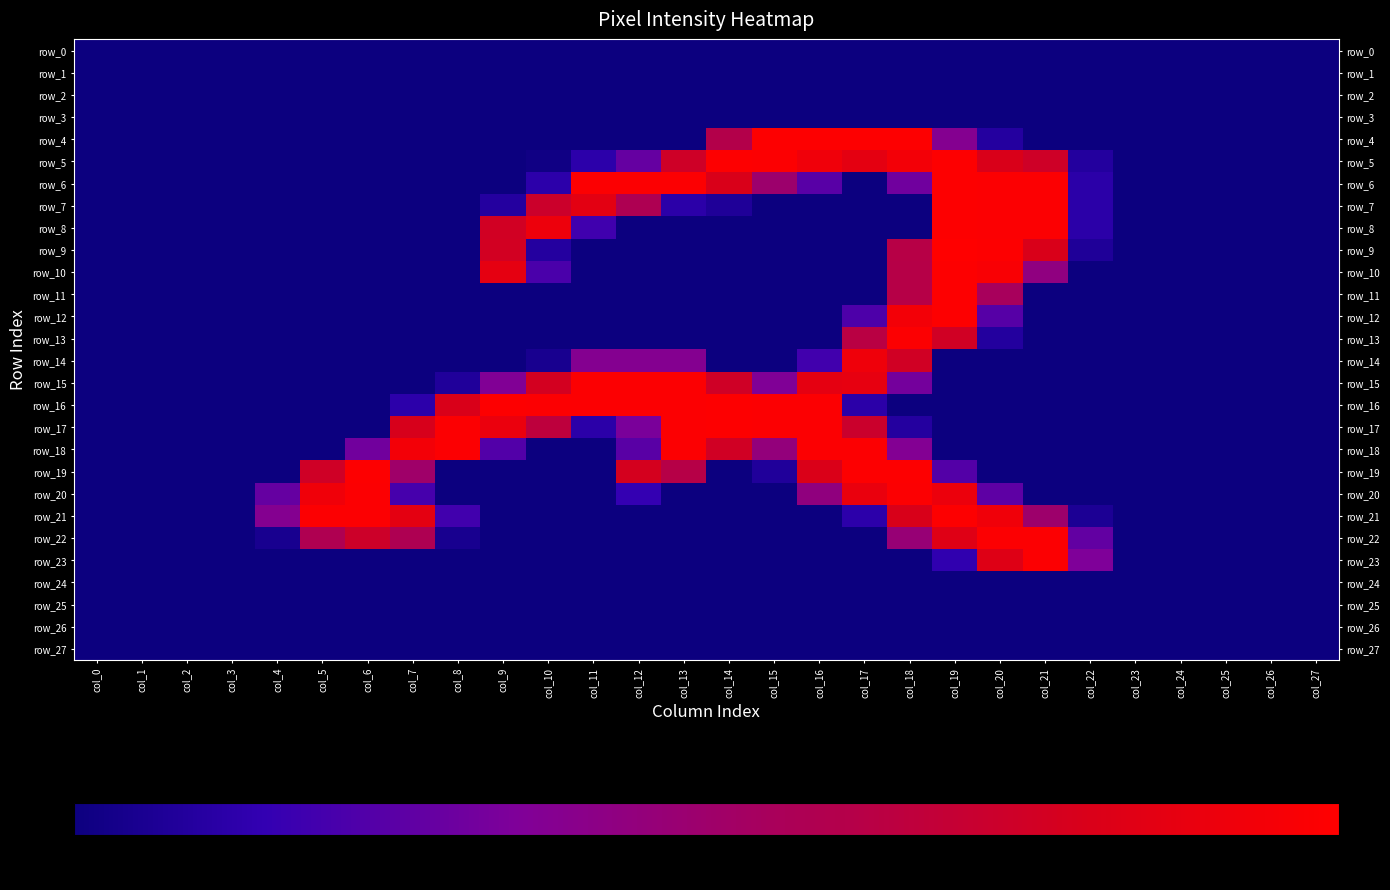

Is it true that row_5 equals 0 at col_26?

True